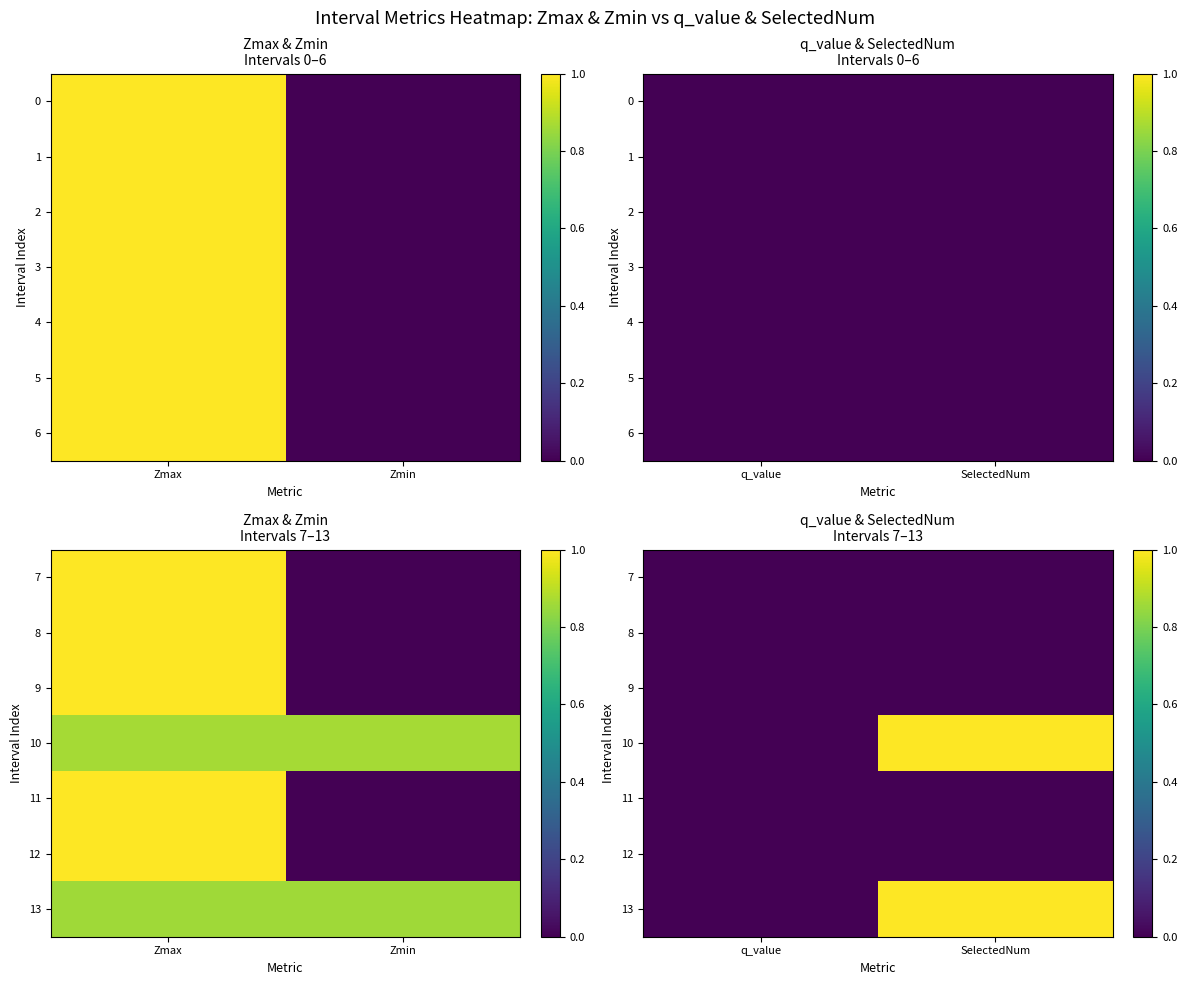

Count the 10 values in the range 0 to 1.

2